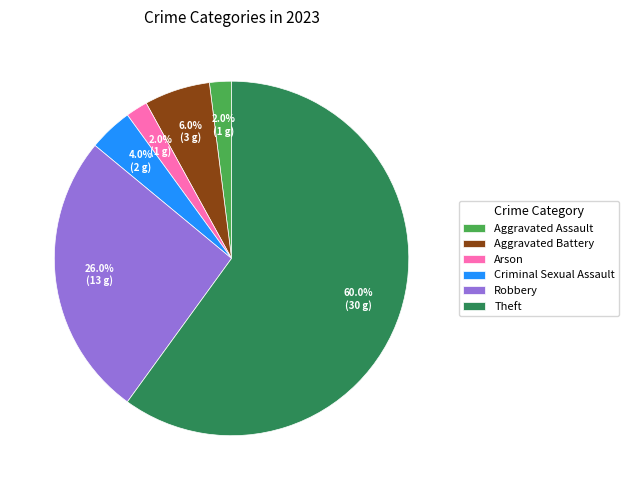

Which slice is the largest?

Theft